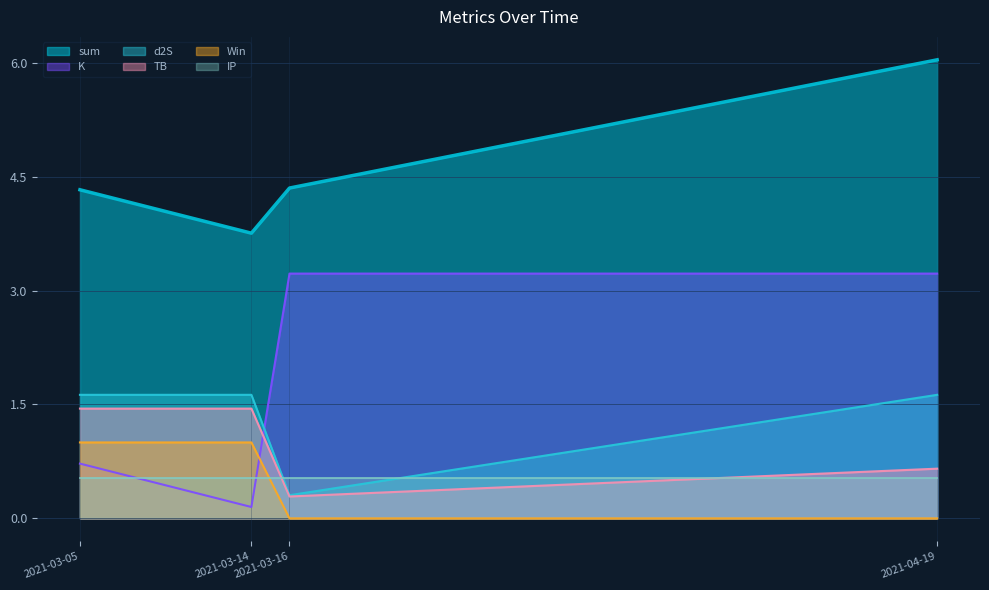

Which series has the largest range (max minus min)?

K